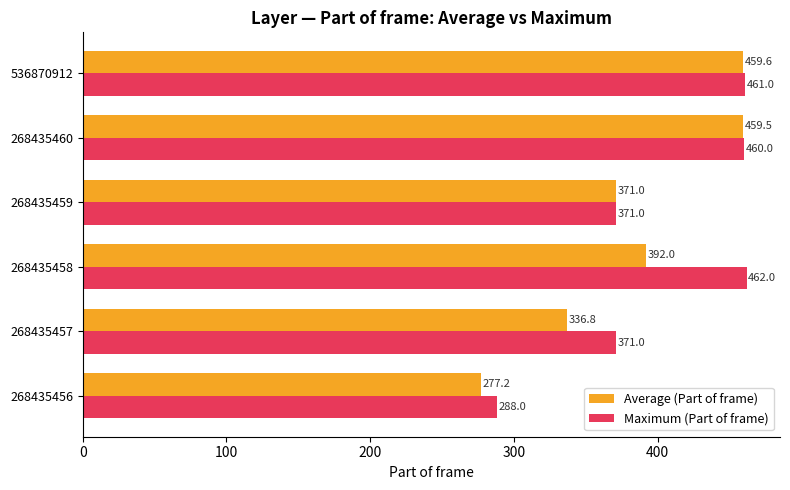

Where is Average (Part of frame) nearest to the value 368?

268435459